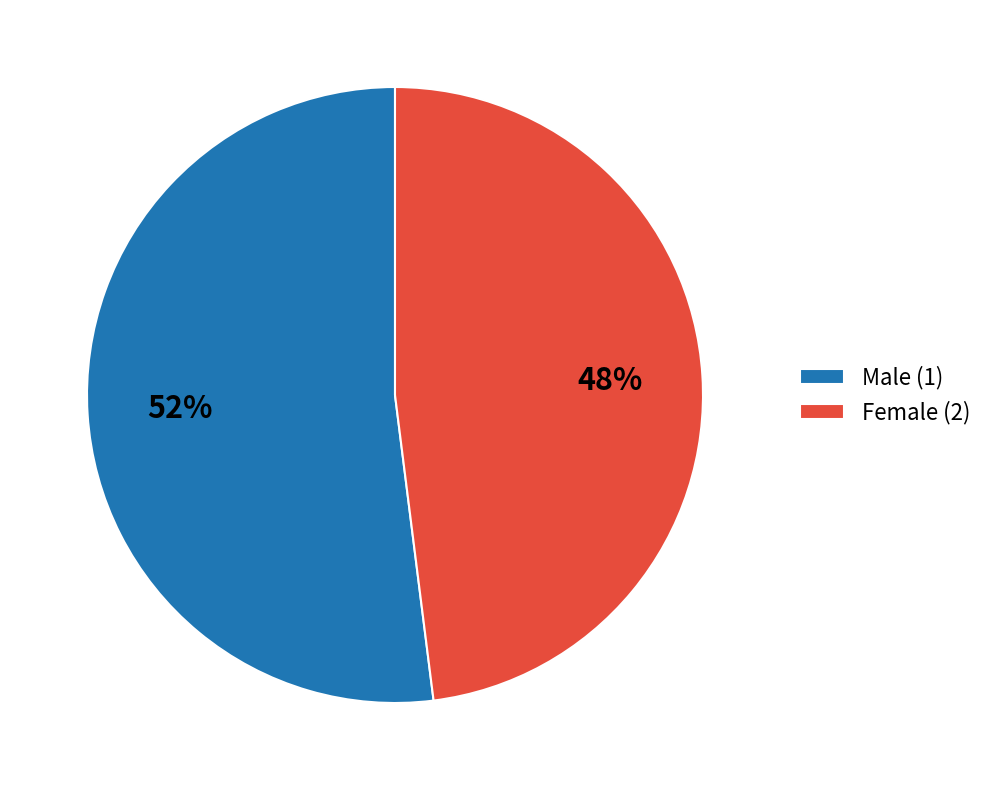

Do Male (1) and Female (2) together represent more than half of the pie?

Yes